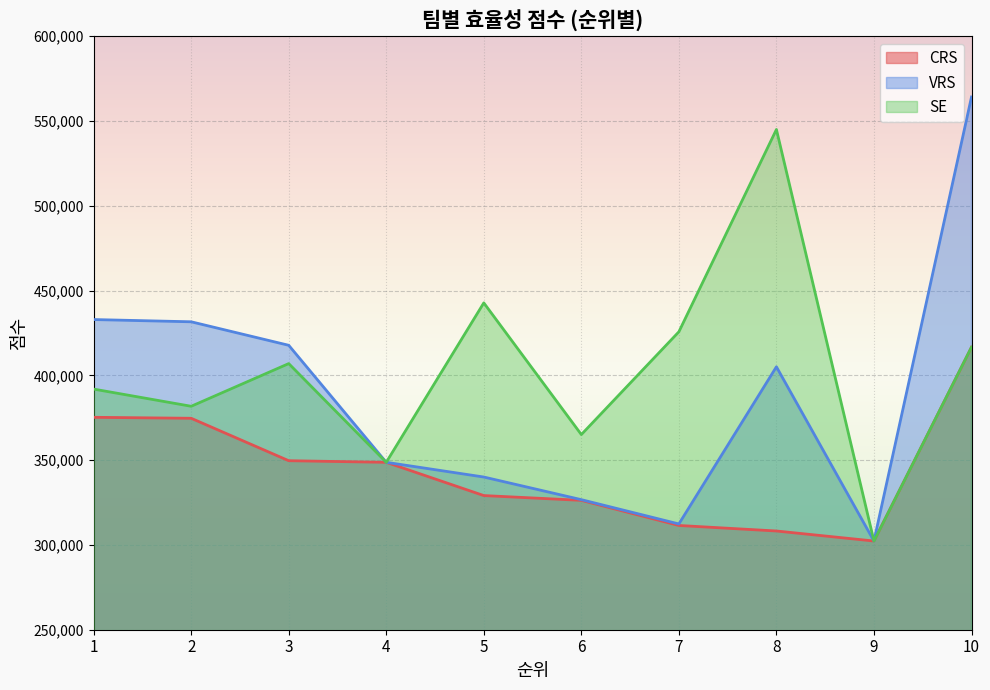

At which label does SE first exceed 406914?

3